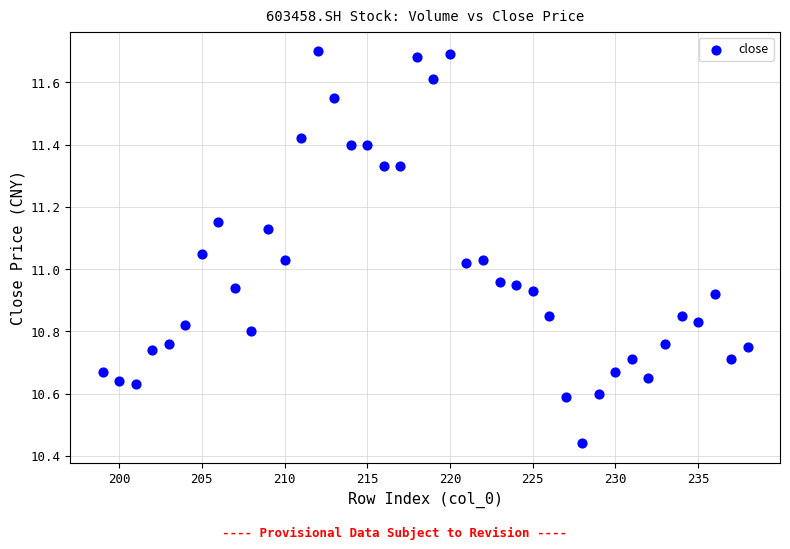

What is the range of X values (max minus min)?

39.0